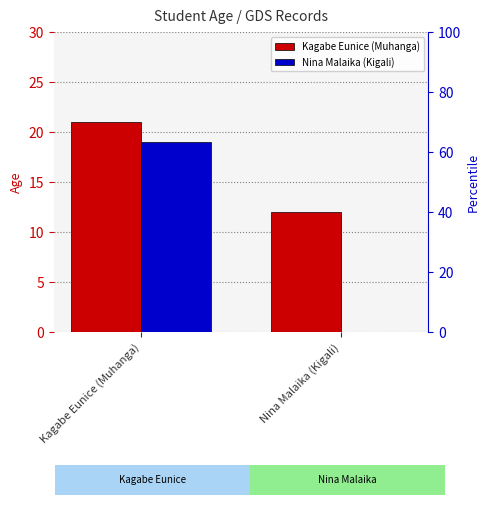

Rank the series by their maximum value, from lowest to highest.

Nina Malaika (Kigali), Kagabe Eunice (Muhanga)